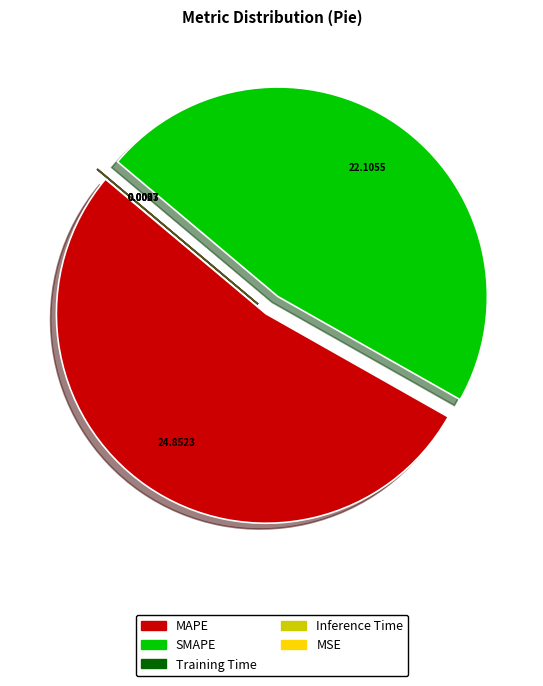

Does any single category account for the majority?

Yes